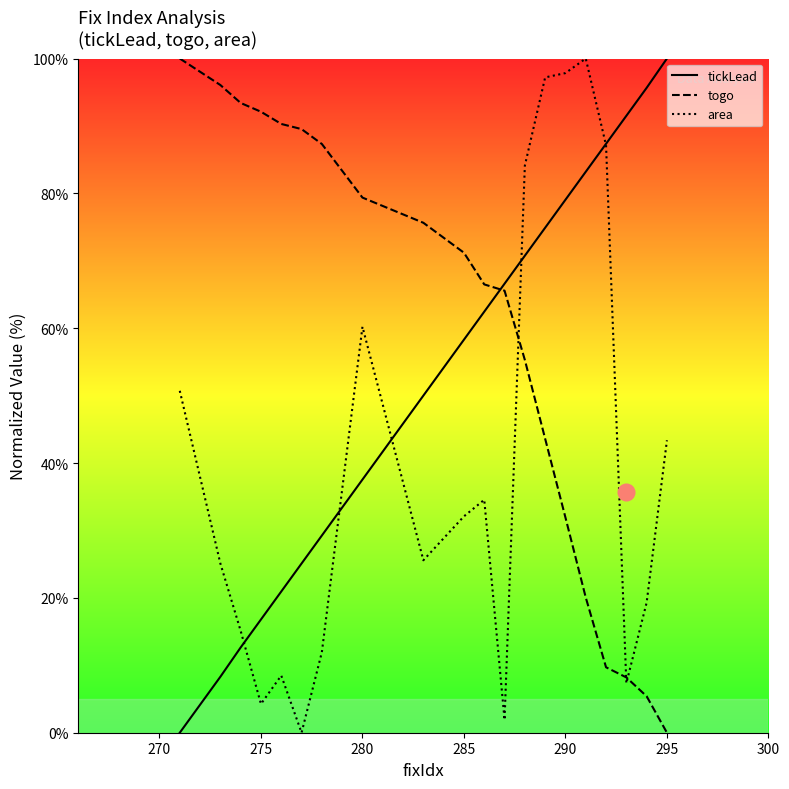

Which series ends up on top after the final intersection of togo and tickLead?

tickLead